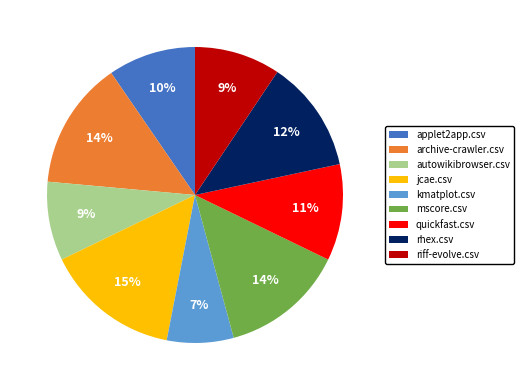

Which category has the biggest portion of the pie?

jcae.csv